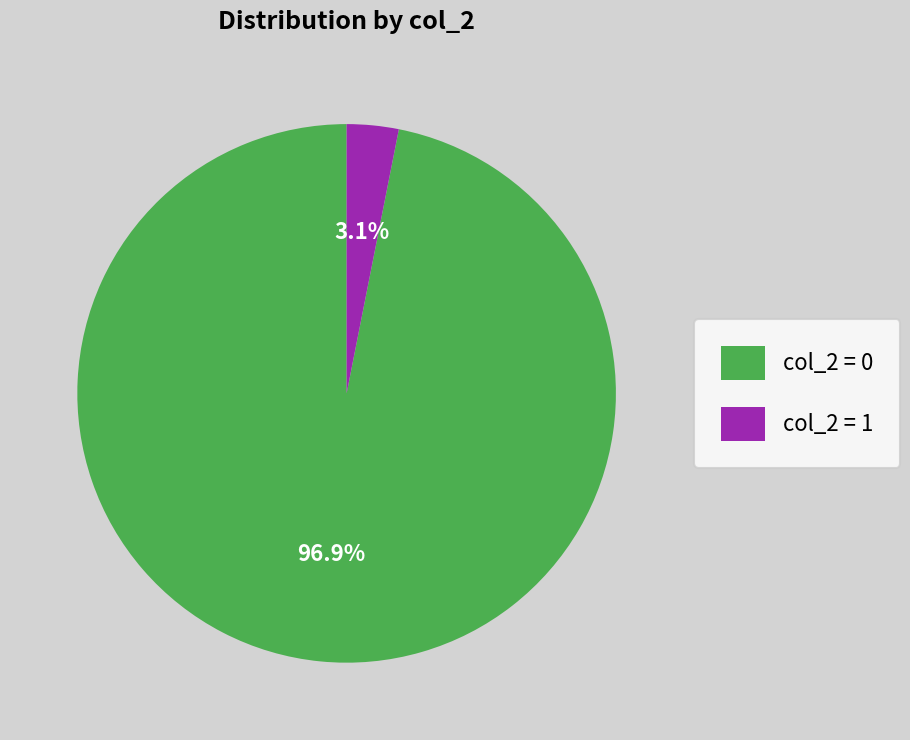

Rank the categories by value from lowest to highest.

col_2 = 1, col_2 = 0